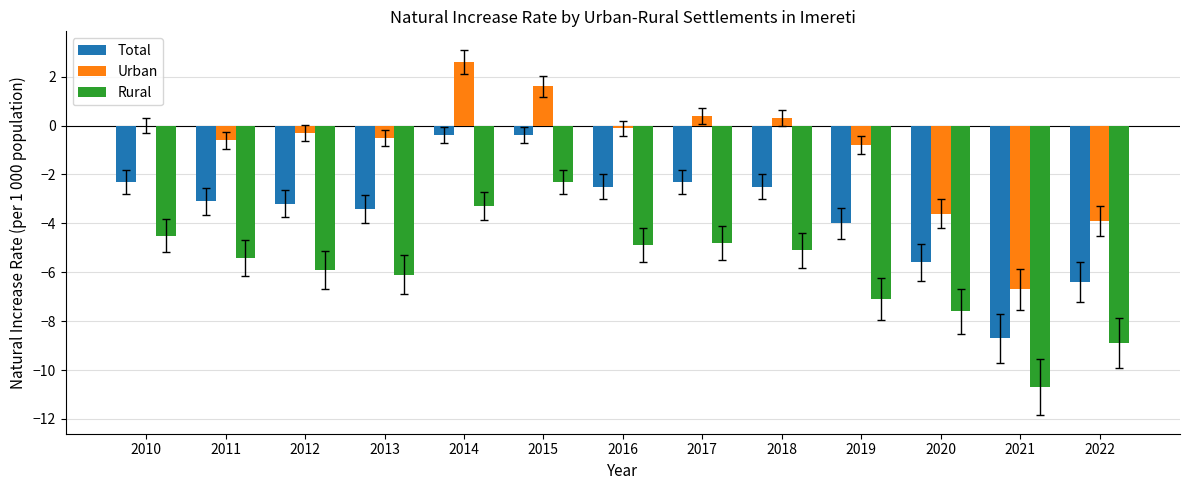

Which series changed the most between 2018 and 2020?

Urban